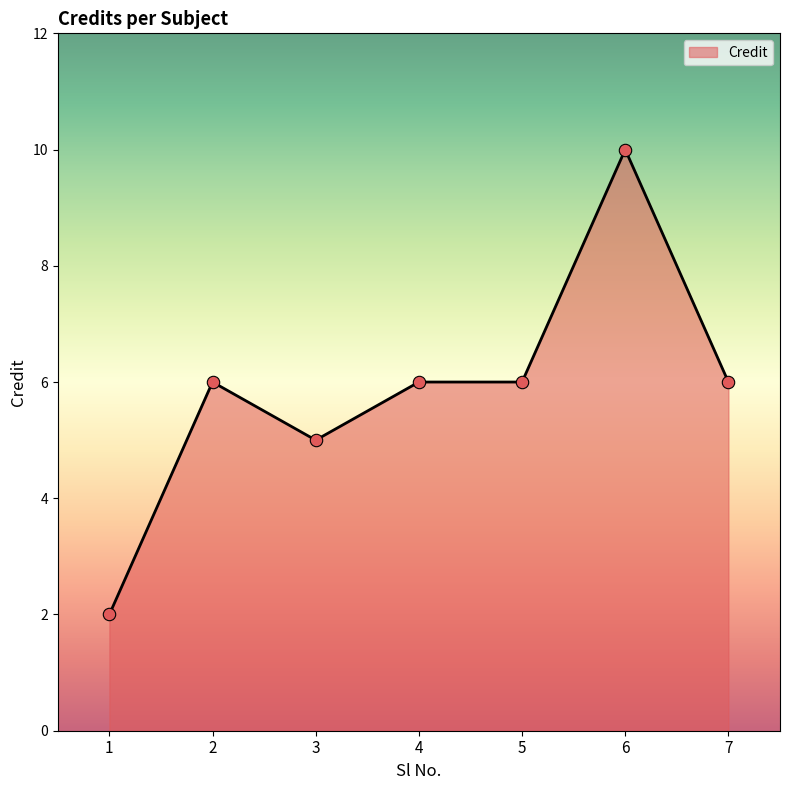

Approximately how many times larger is the value at 5 compared to 4?

1.0